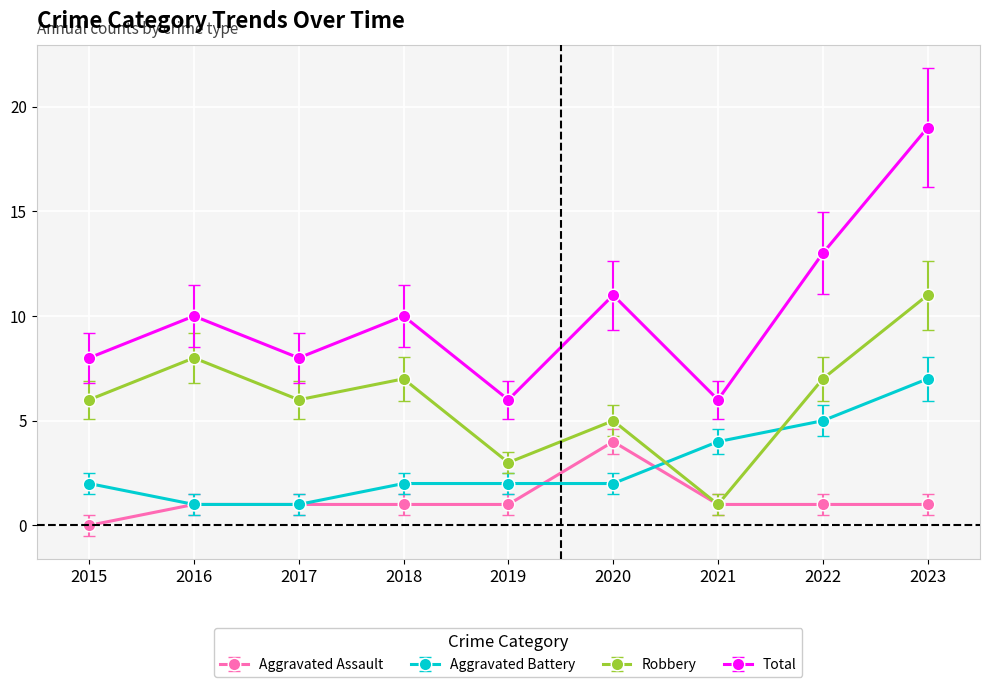

True or false: Aggravated Battery and Total intersect in this chart.

False